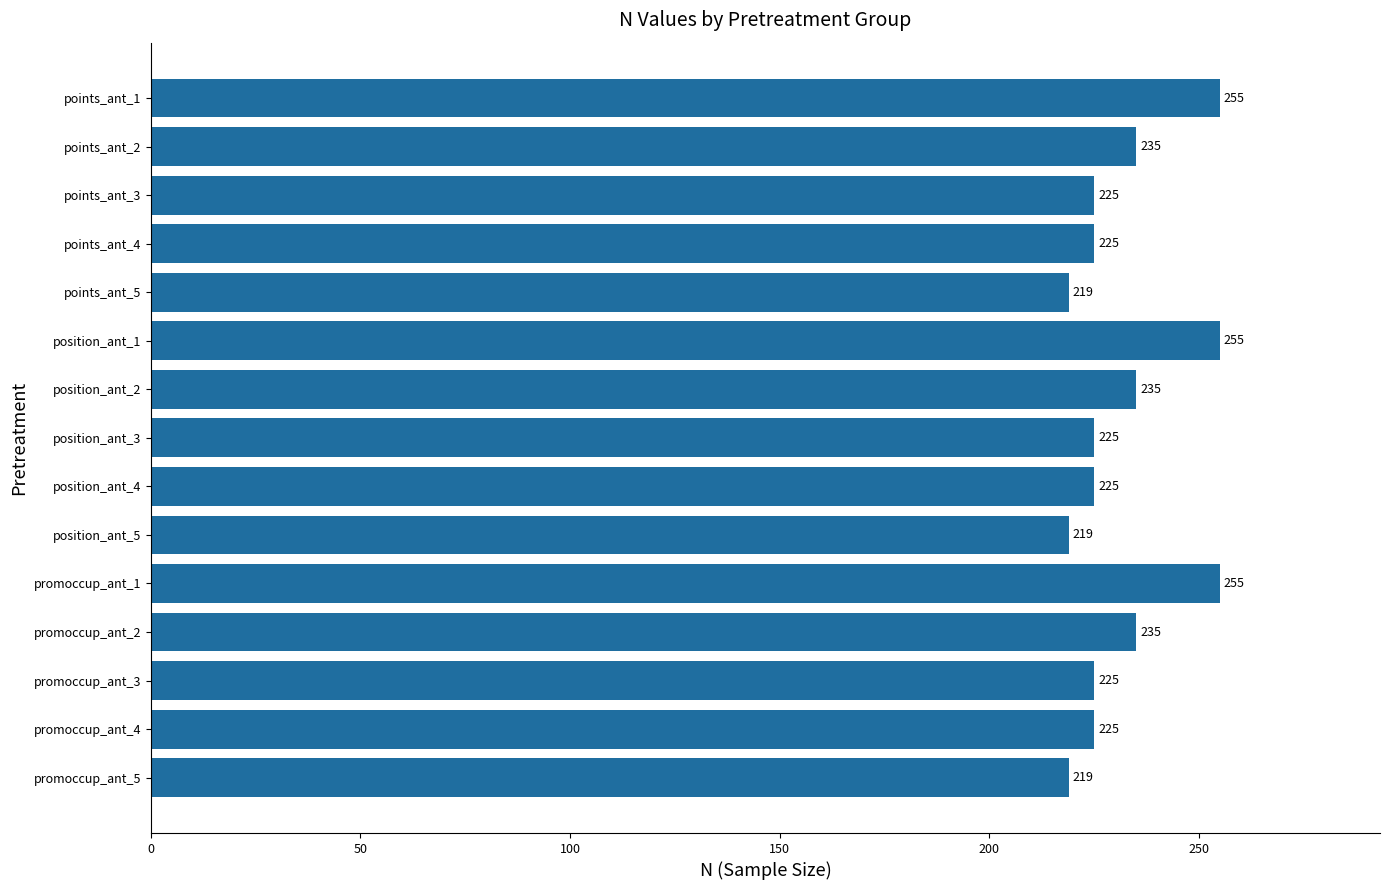

What is the approximate value at points_ant_1, to the nearest 5?

255